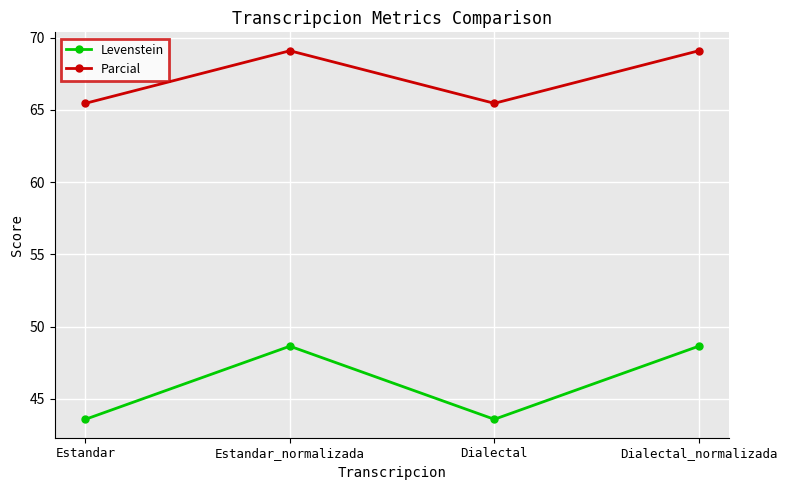

What is the label of the 2nd point from the right?

Dialectal